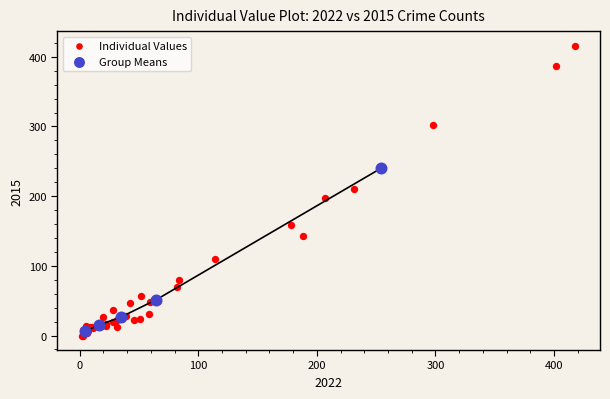

Which series has the widest spread of Y values?

Individual Values